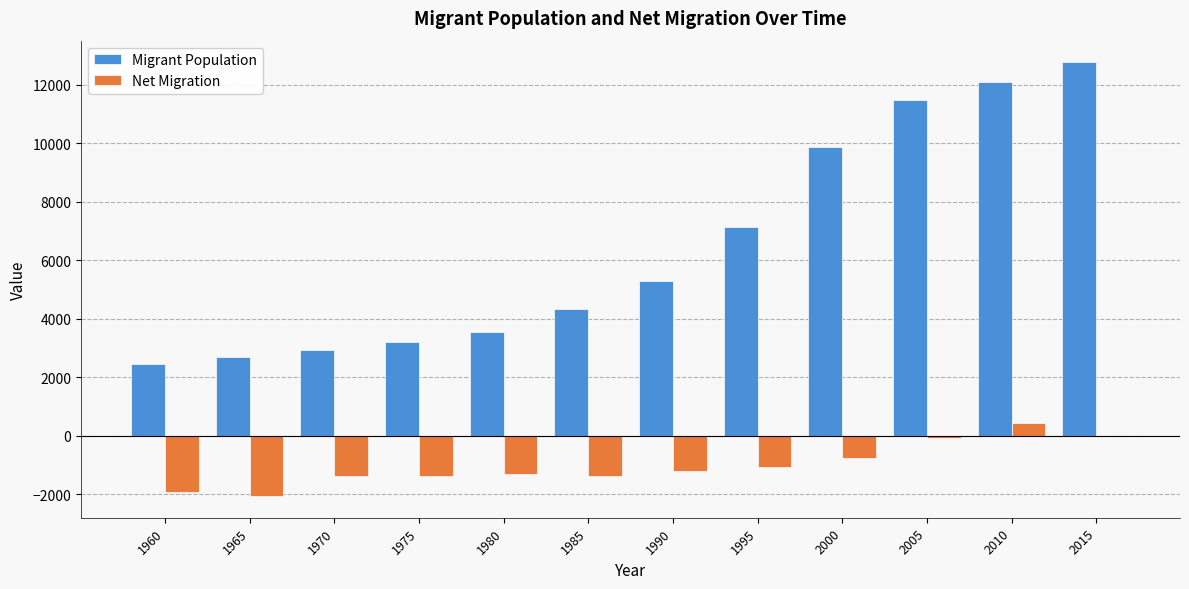

Are the bars grouped side by side (vs. stacked)?

Yes